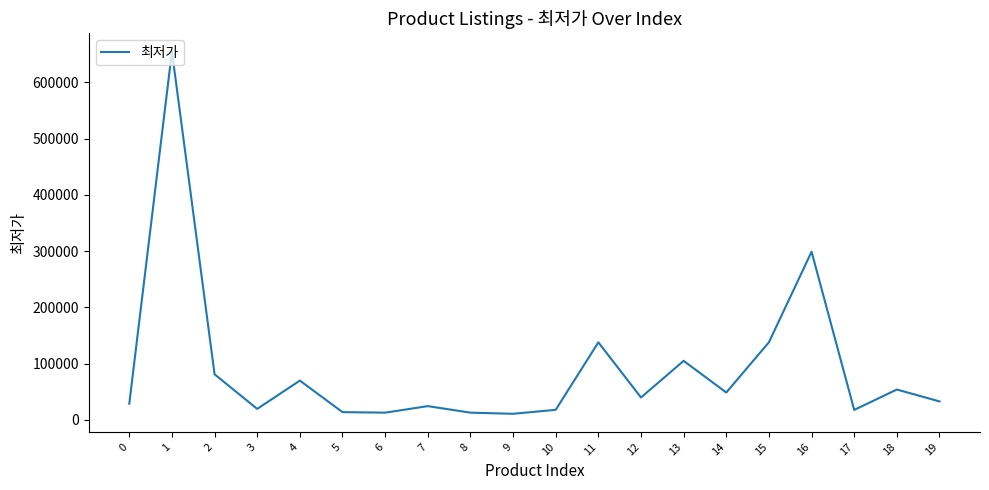

What is the sum of the values at 7 and 19?

57420